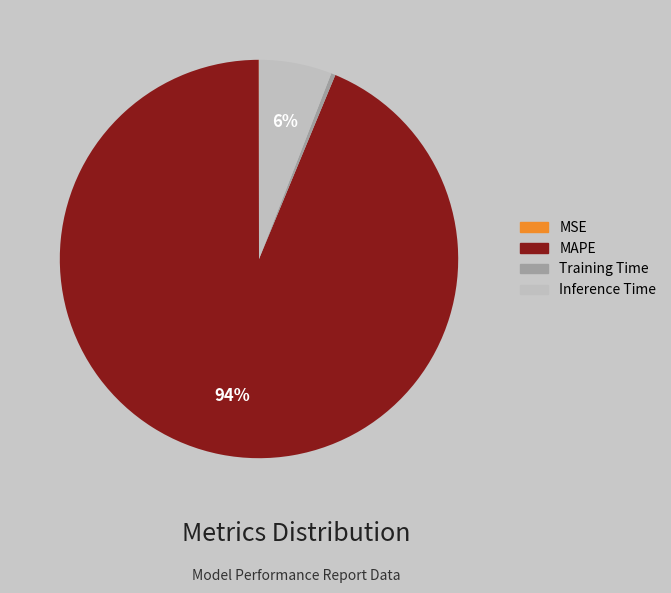

To the nearest percent, what is the difference between the largest and smallest slice percentages?

94%